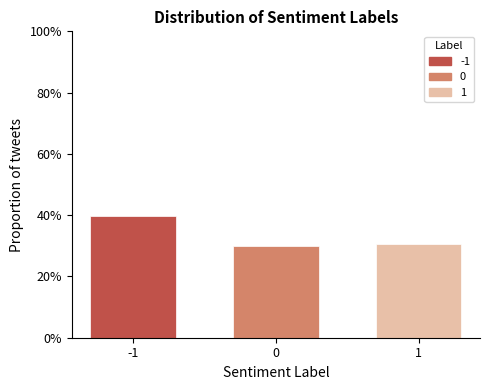

Reading left to right, list all the values displayed in this chart.

39.6	29.9	30.6